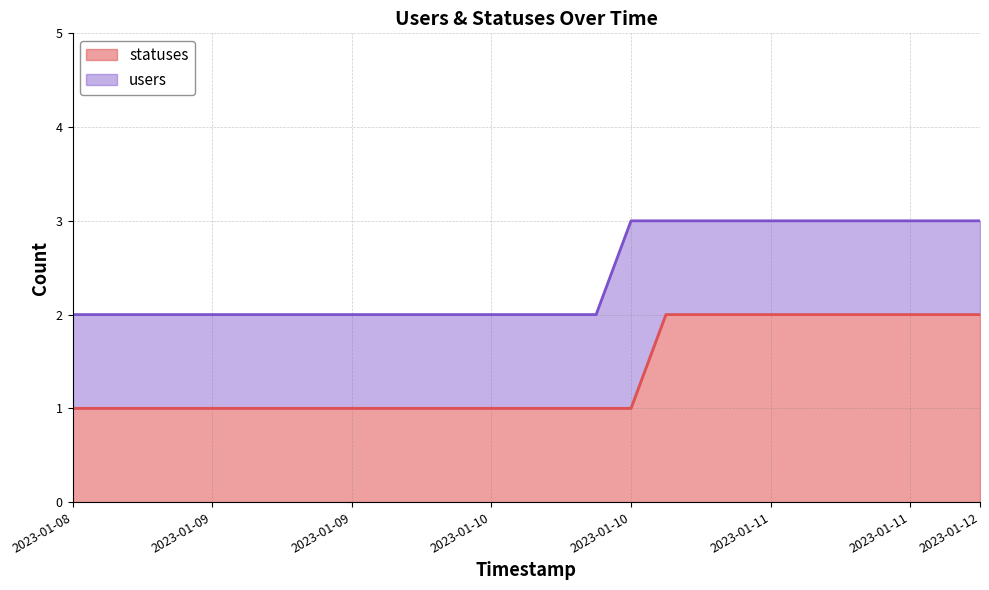

List the series in order of their overall mean, highest first.

users, statuses